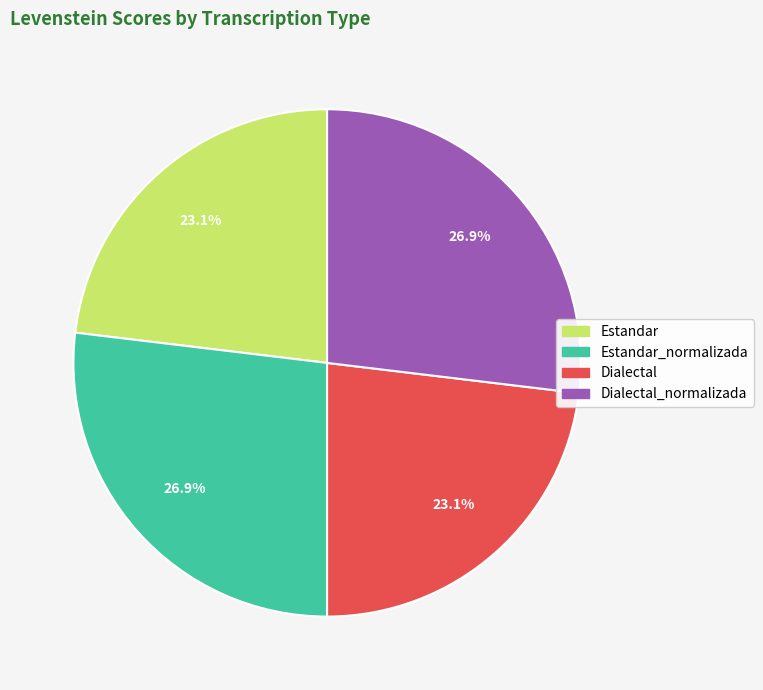

Does any single category account for the majority?

No